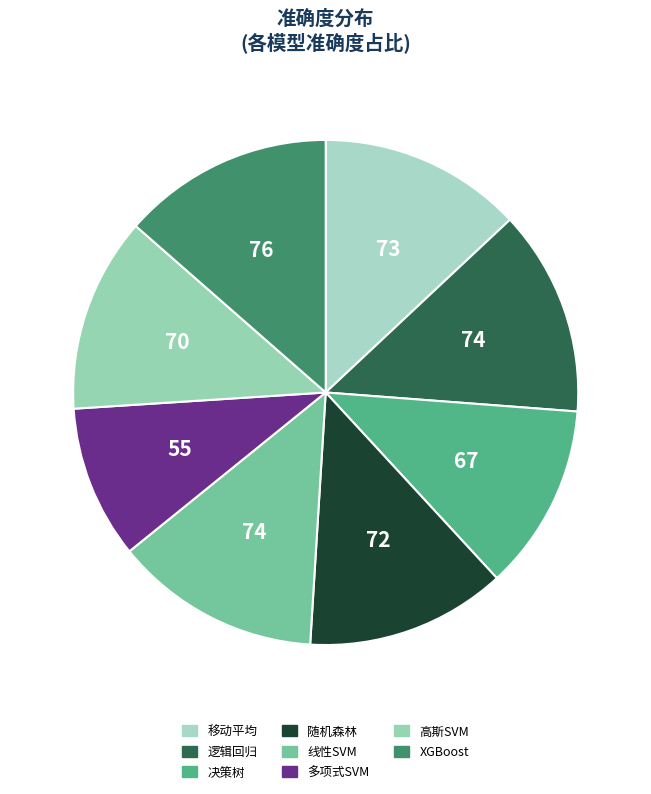

How many segments does this pie chart have?

8